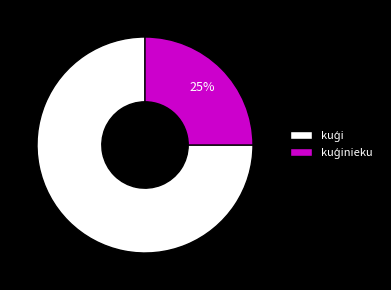

To the nearest percent, what is the difference between the largest and smallest slice percentages?

50%